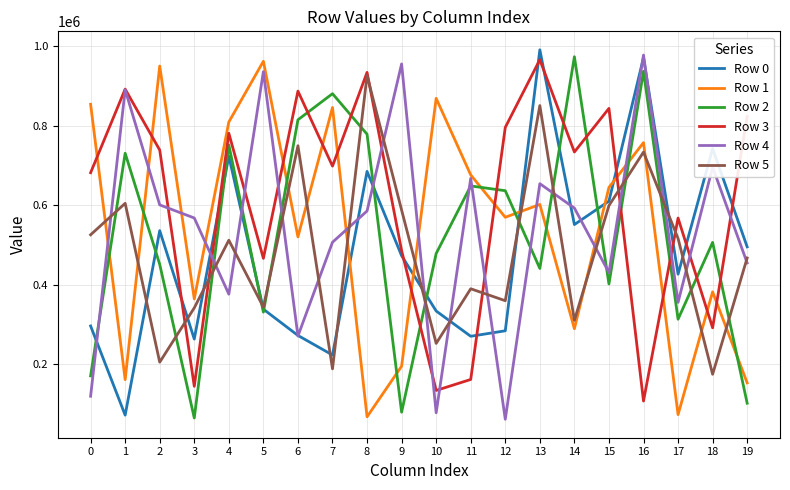

Is it true that Row 1 equals 569594 at 12?

True